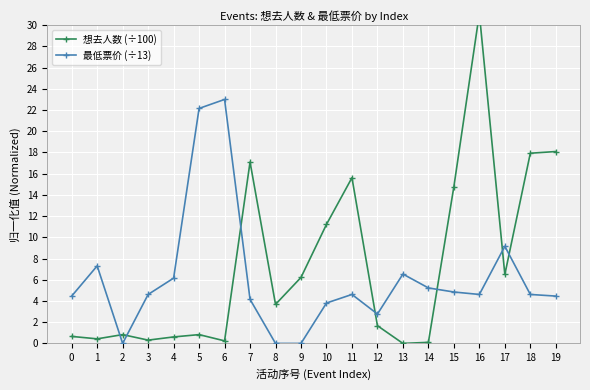

How many categories are shown in the chart?

20